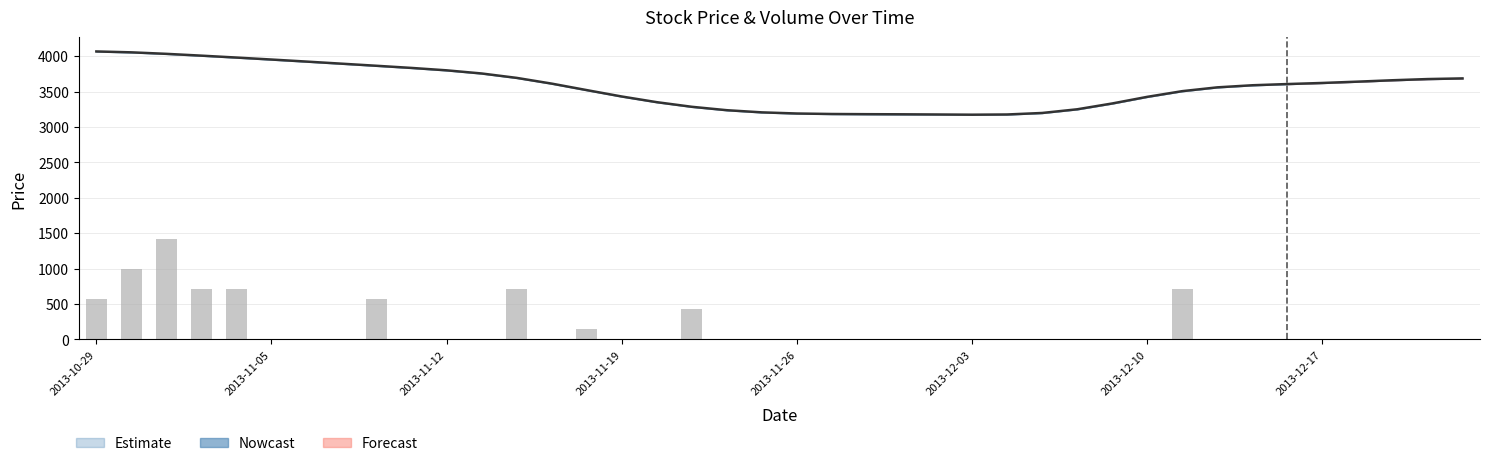

At 29, list the series in order from largest to smallest.

Close (smoothed), Volume (scaled)